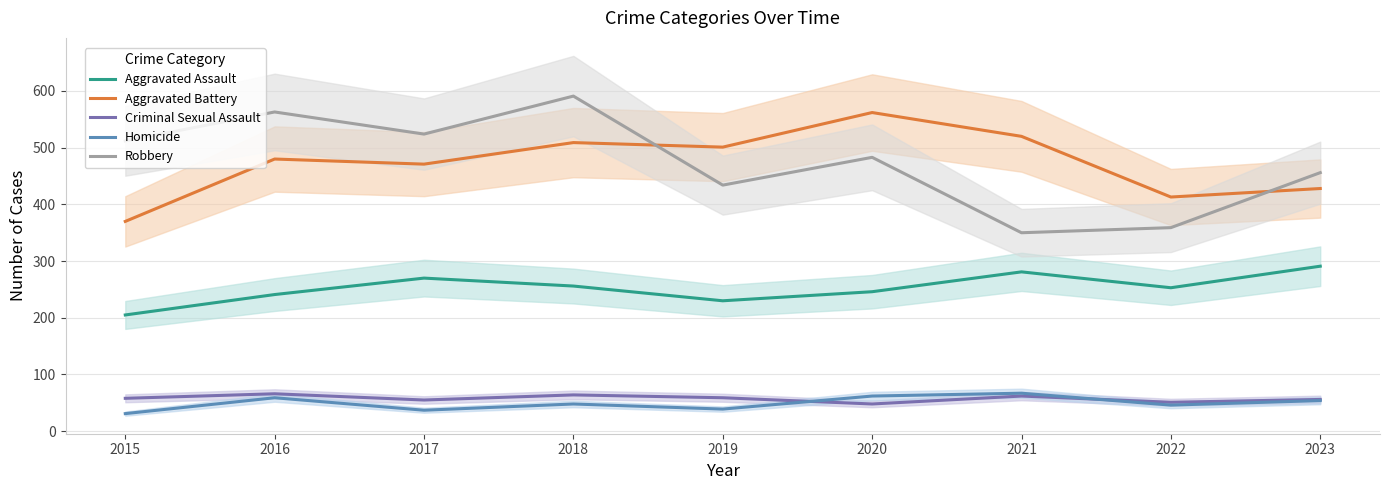

Is it true that Aggravated Battery equals 646 at 2017?

False